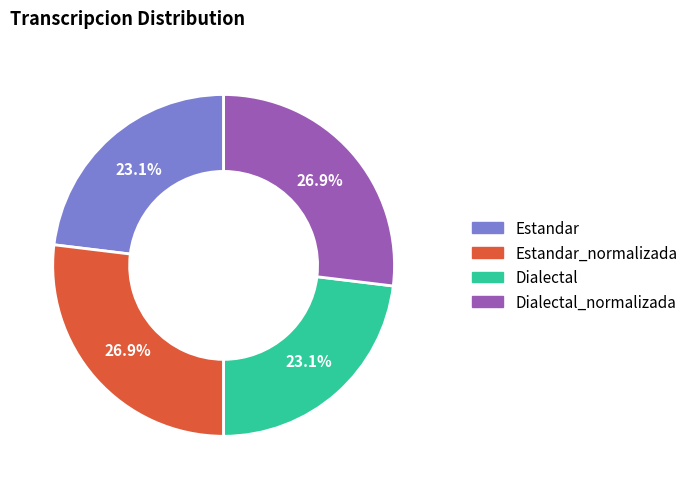

Which has a higher value, Dialectal_normalizada or Dialectal?

Dialectal_normalizada